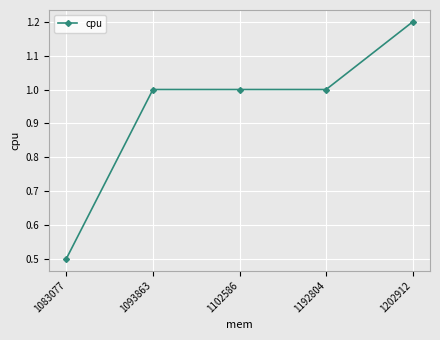

True or false: the data shows 1.0 at 1093863.

True